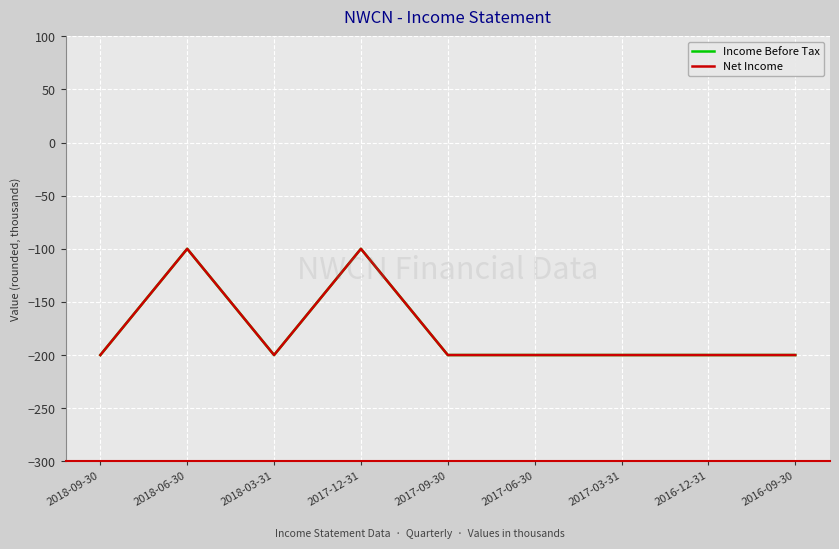

What is the label of the 1st point from the left?

2018-09-30